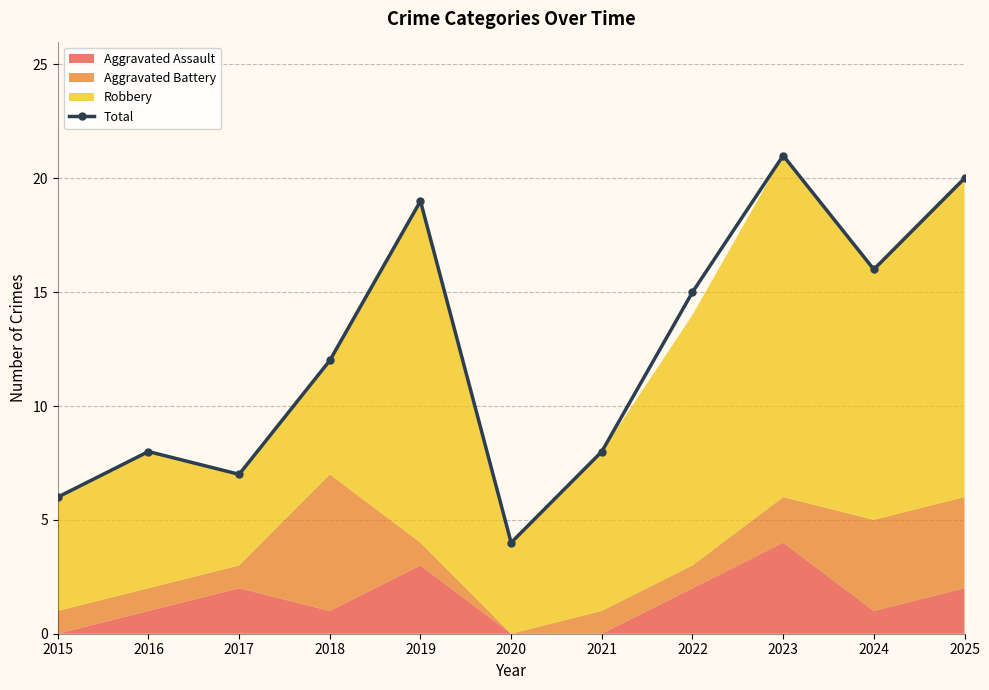

What is the sum of the values at 2017 and 2018?

19